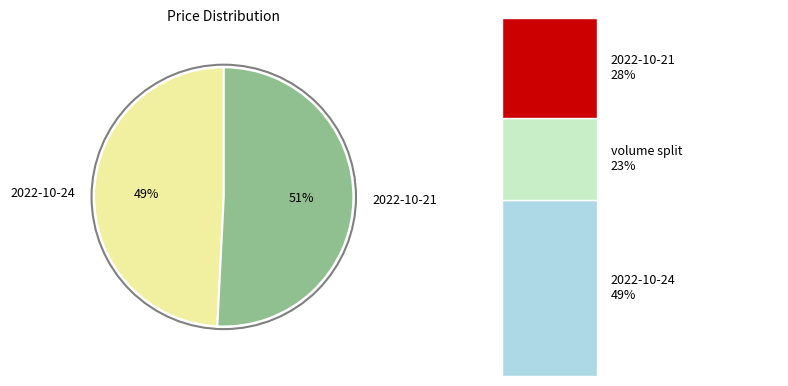

Is it true that 311321 is 61% of the pie?

False